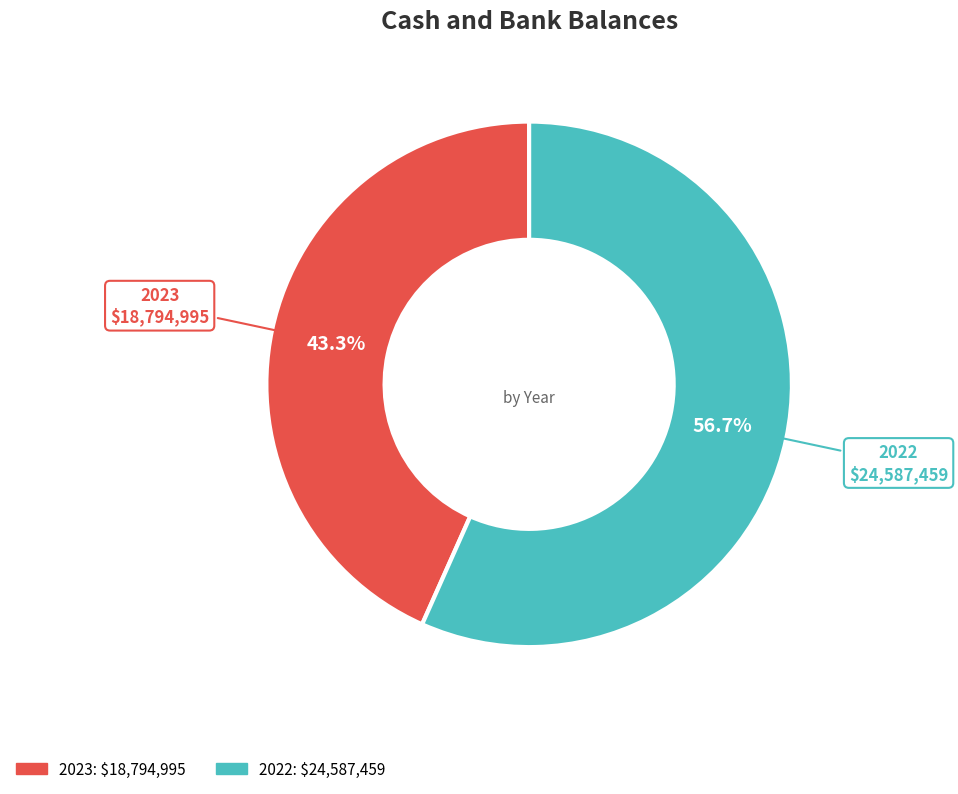

To the nearest percent, what is the combined percentage of 2023 and 2022?

100%